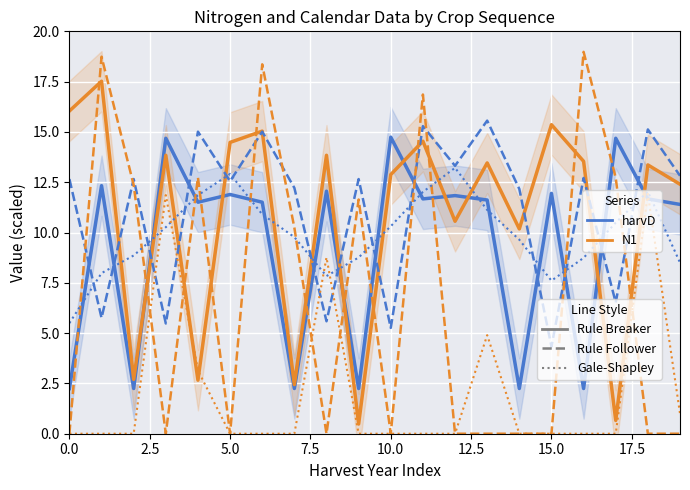

What is the sum of all sowD values?

222.7